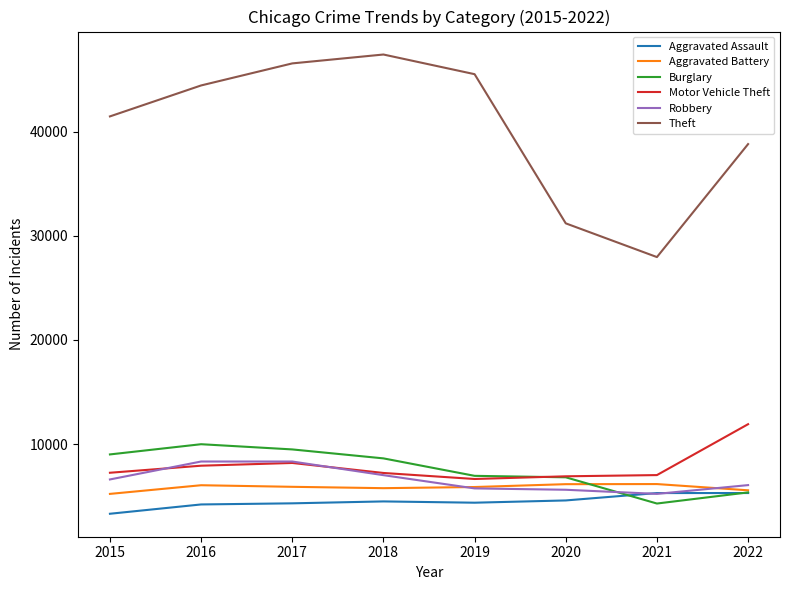

At how many categories does at least one series exceed 43699?

4